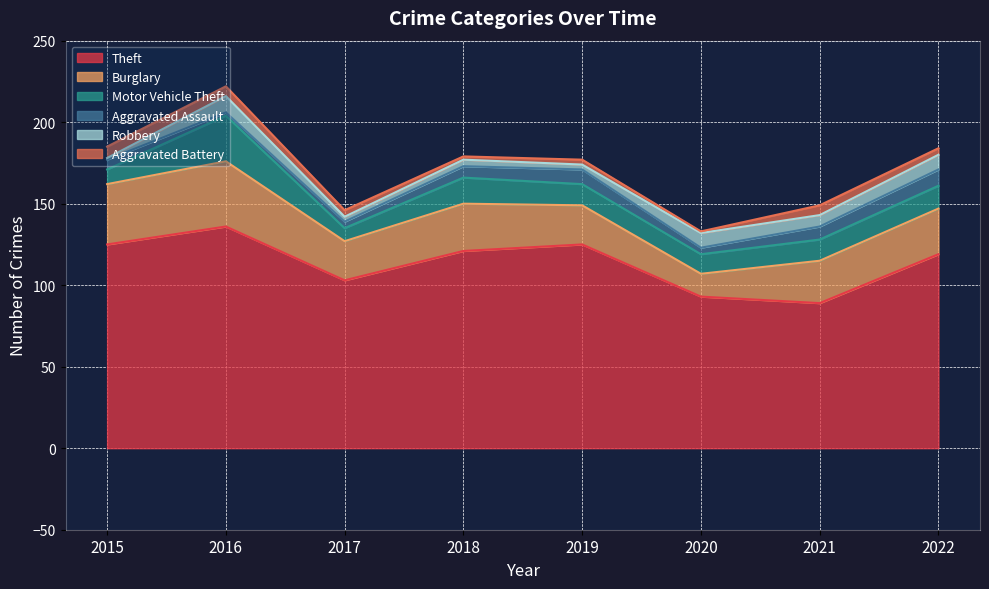

True or false: Theft has a value of 213 at 2016.

False